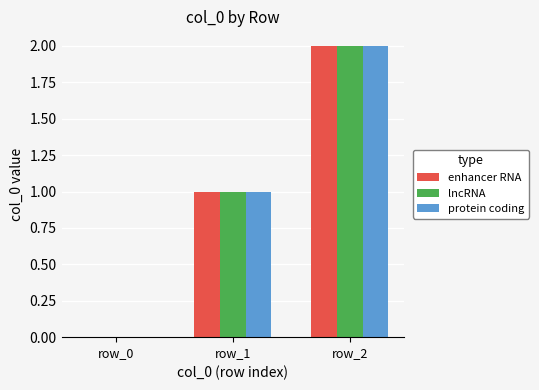

How many groups of bars are there?

3